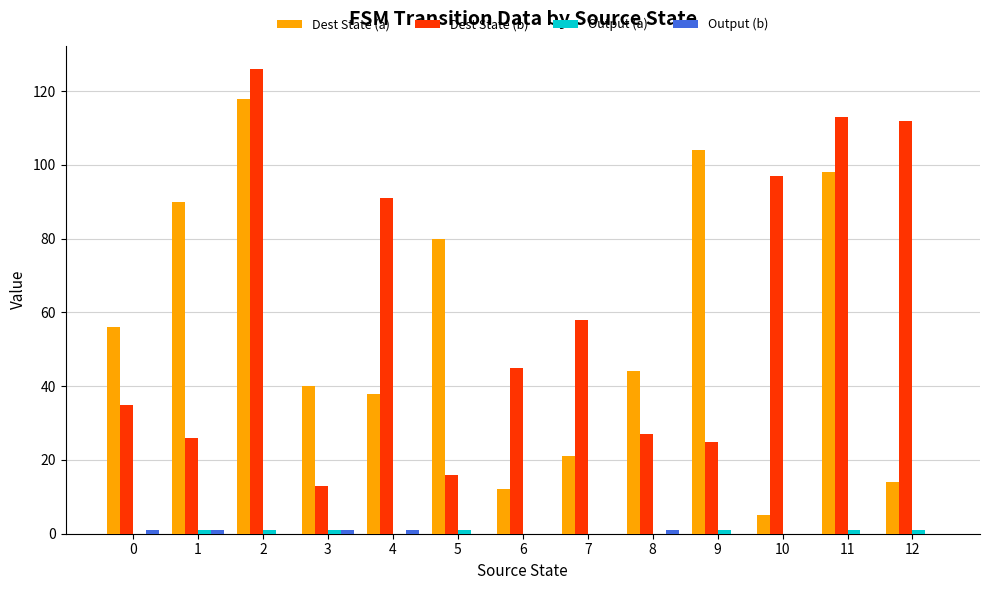

The Dest State (b) series shows 72 at 6. True or false?

False